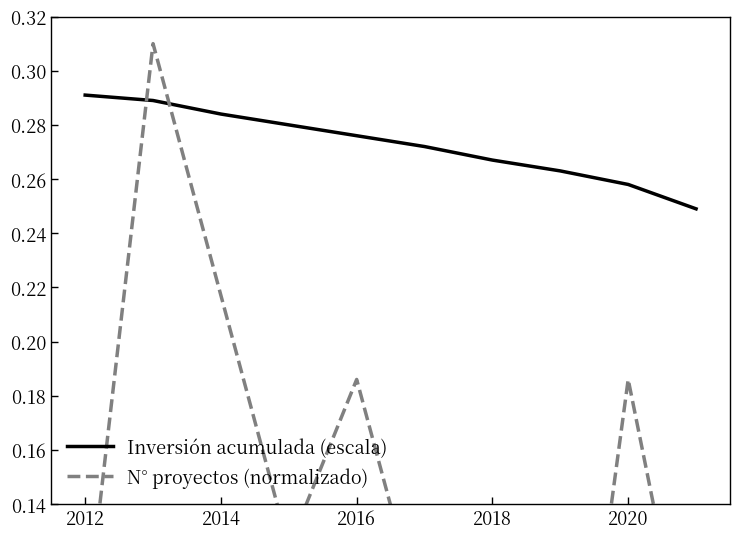

What is the greatest value displayed?

0.3